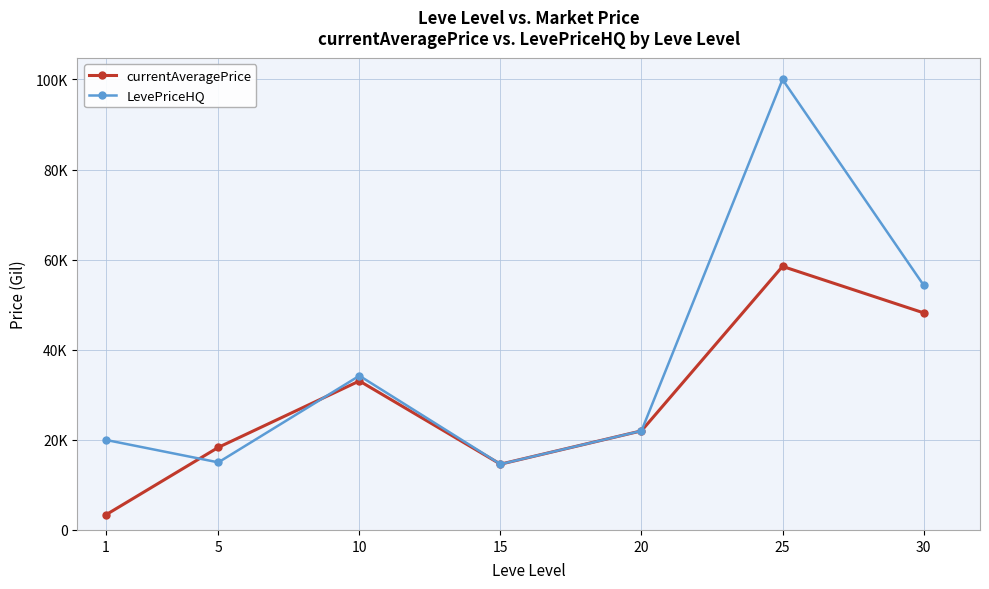

What is the average value of the LevePriceHQ series?

37167.5